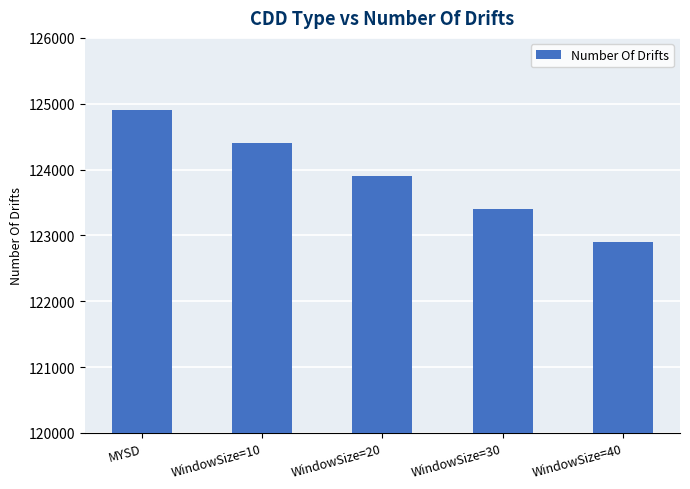

Which label corresponds to the largest value in the chart?

MYSD